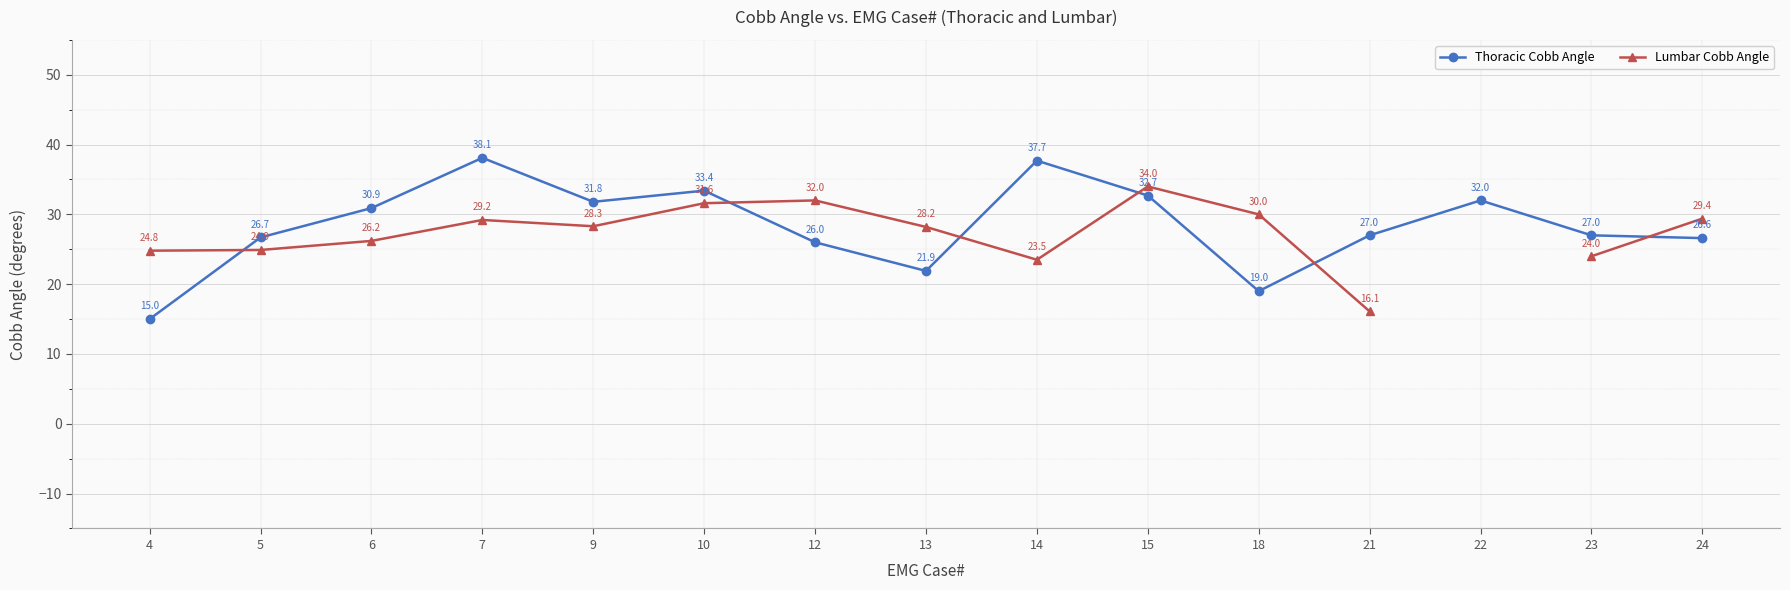

At which category does Thoracic Cobb Angle reach its first local peak?

7